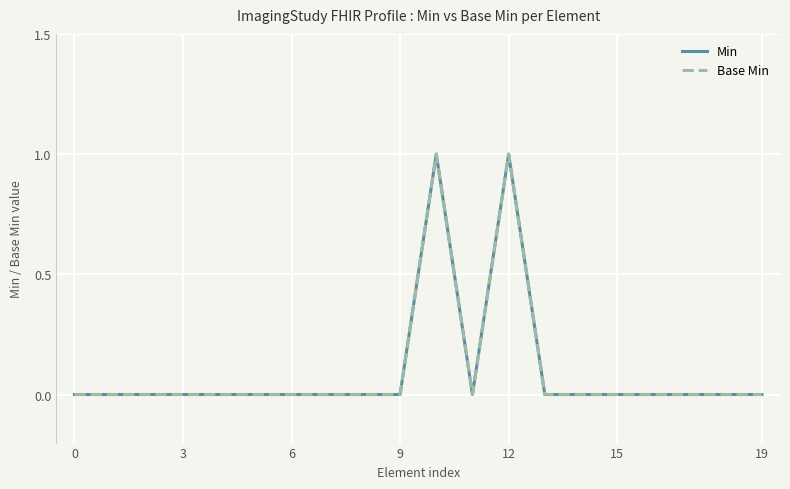

Which series has the widest spread of values?

Min